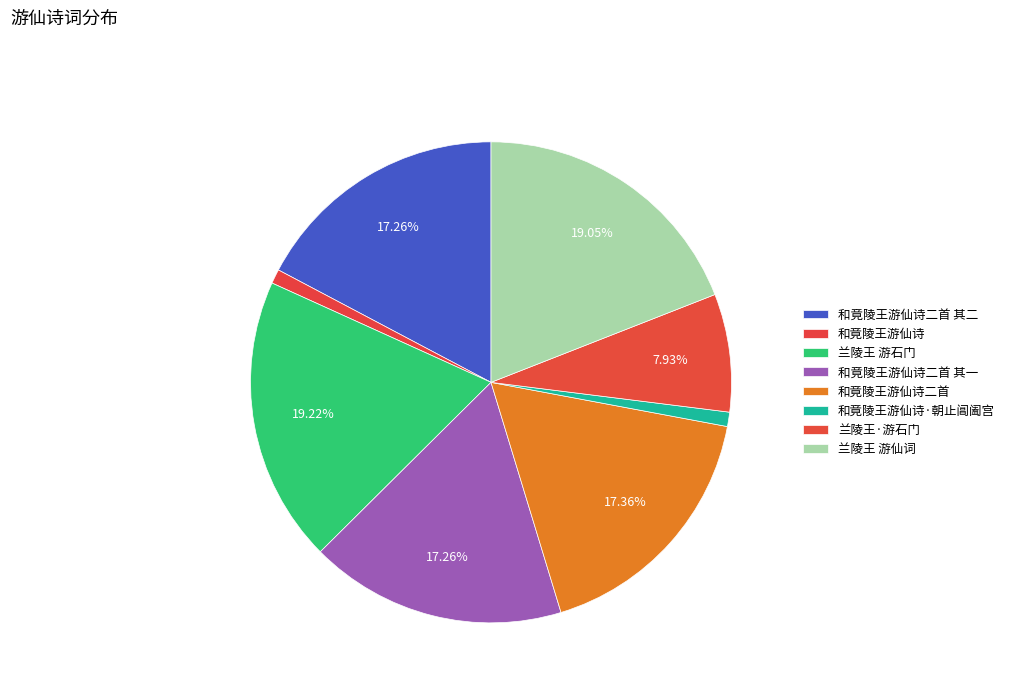

Is there a majority slice in this chart?

No